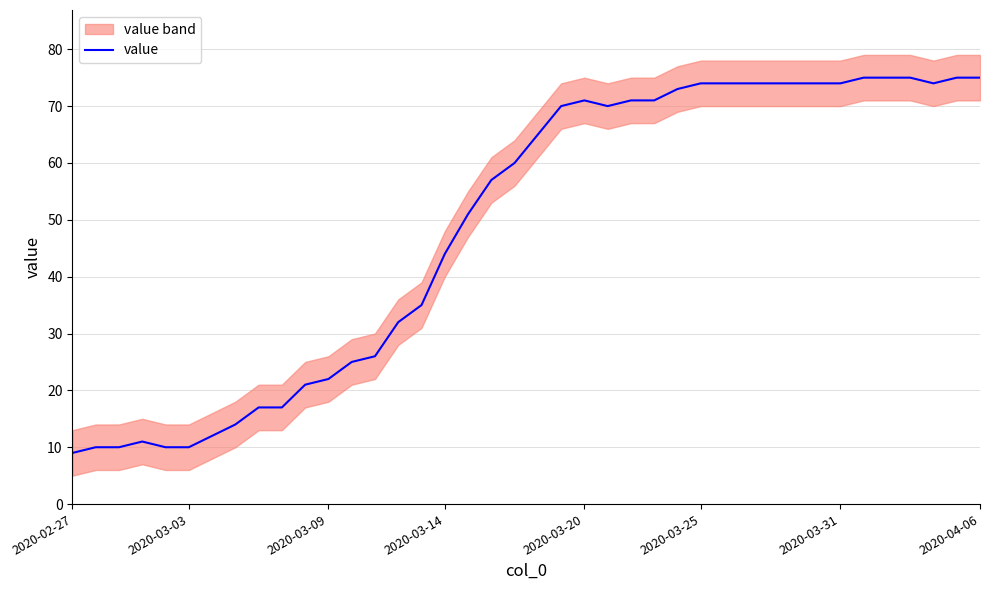

What is the smallest value displayed?

9